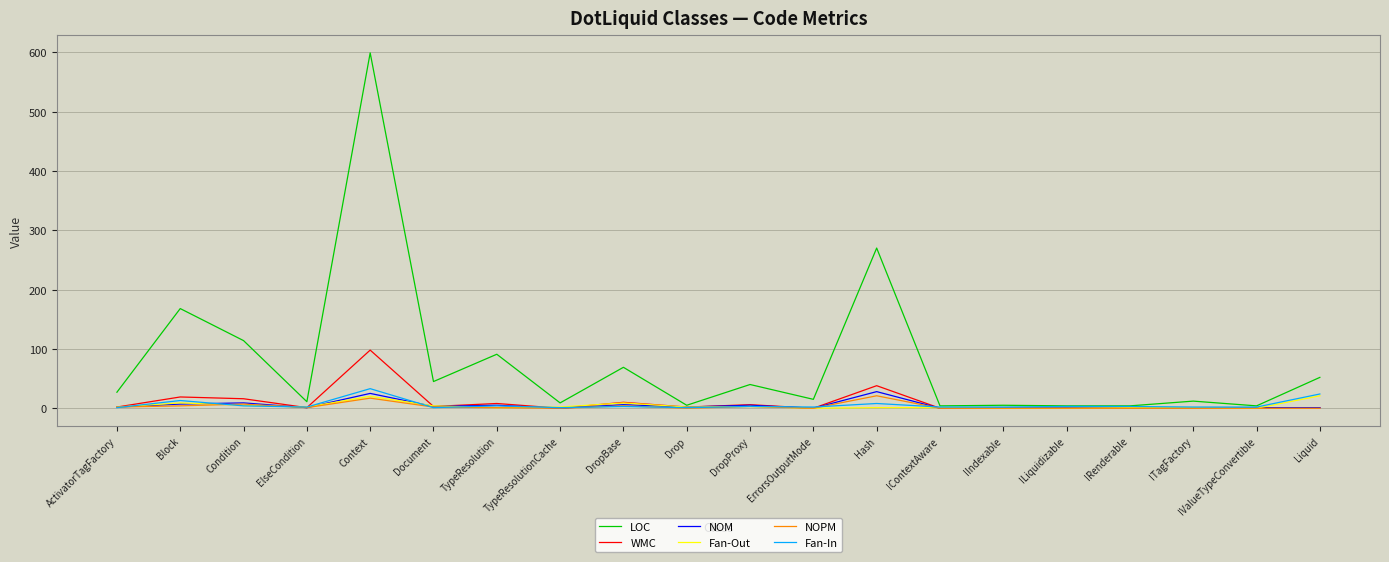

At which category does the chart reach its peak across all series?

Context